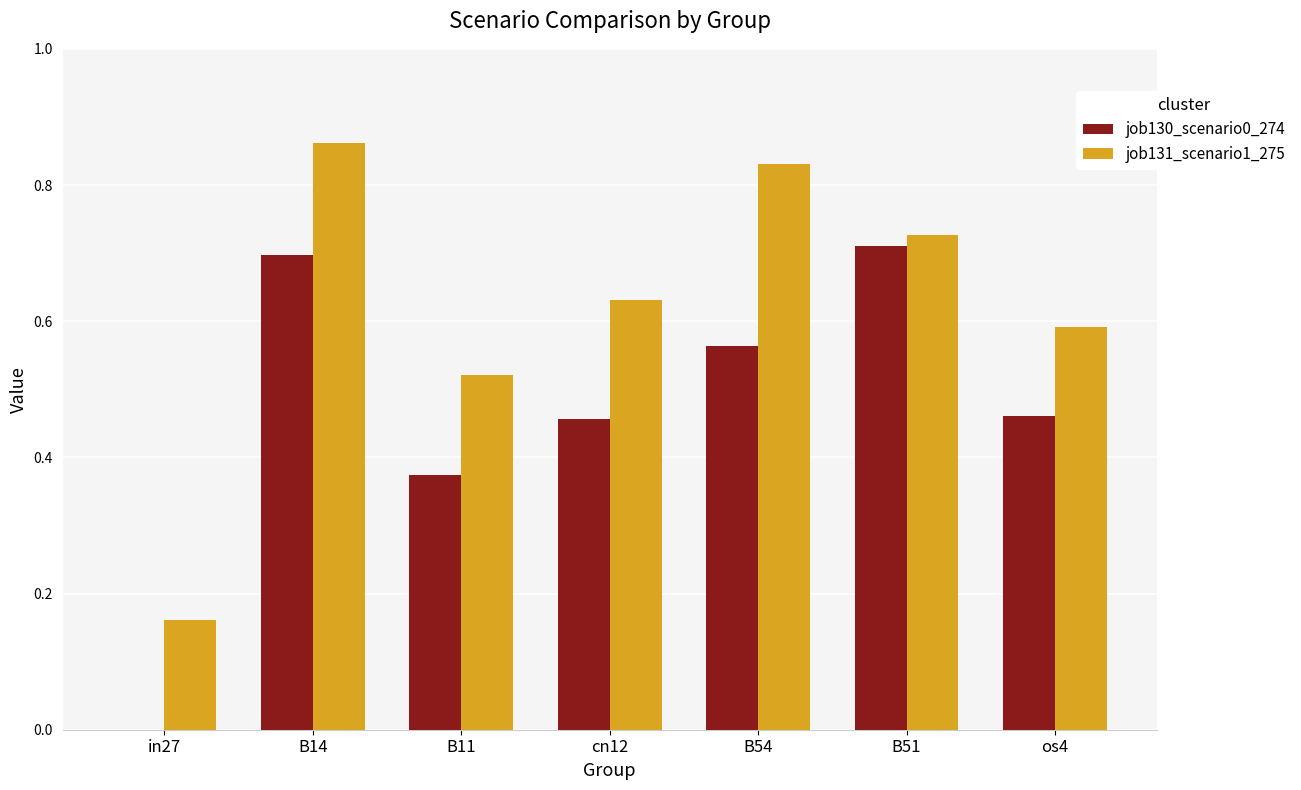

Between B14 and os4, which series saw the biggest shift?

job131_scenario1_275